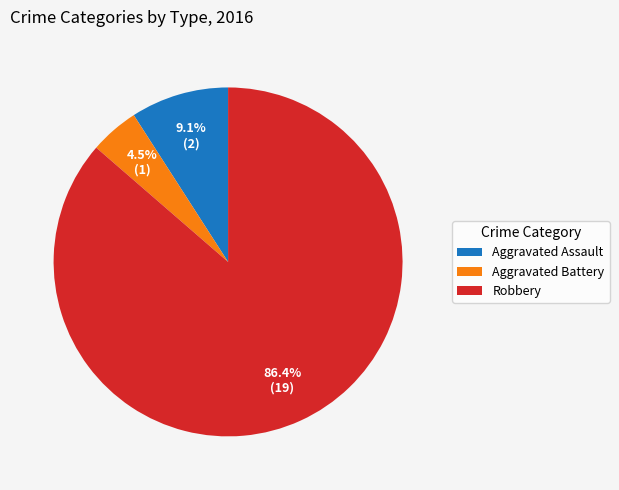

What is the majority slice?

Robbery